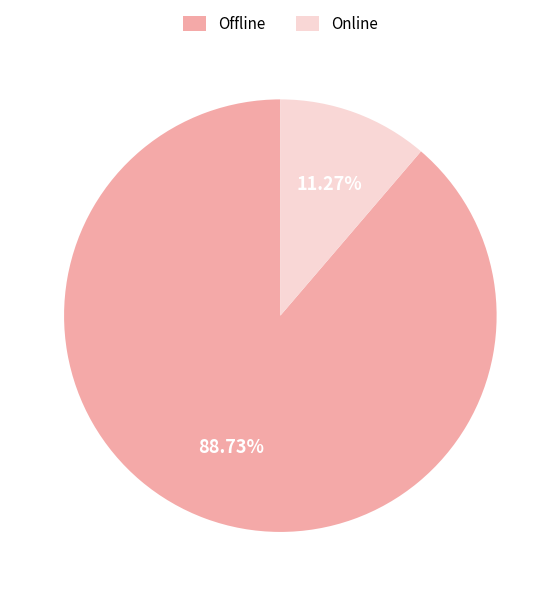

Count the number of slices in the pie.

2